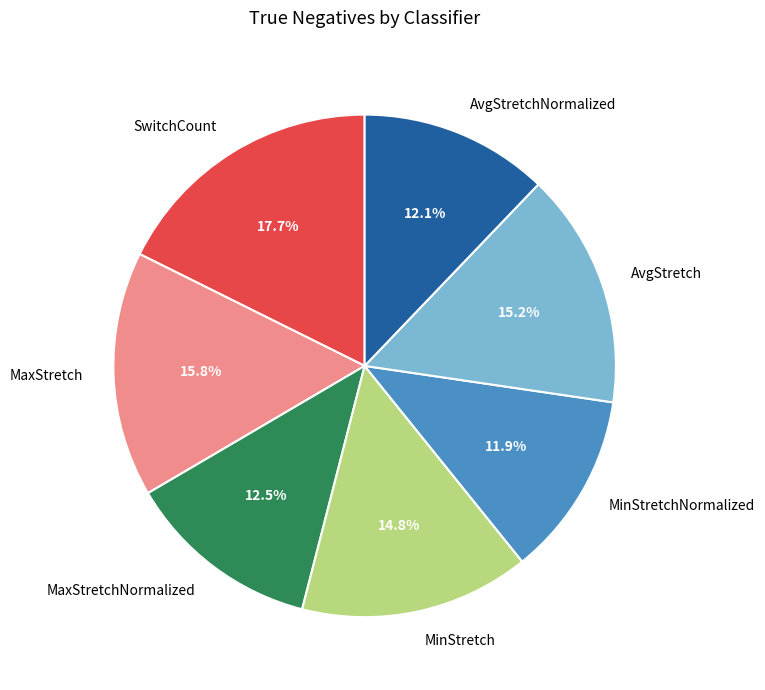

What percentage is NOT represented by MinStretchNormalized?

88.1%